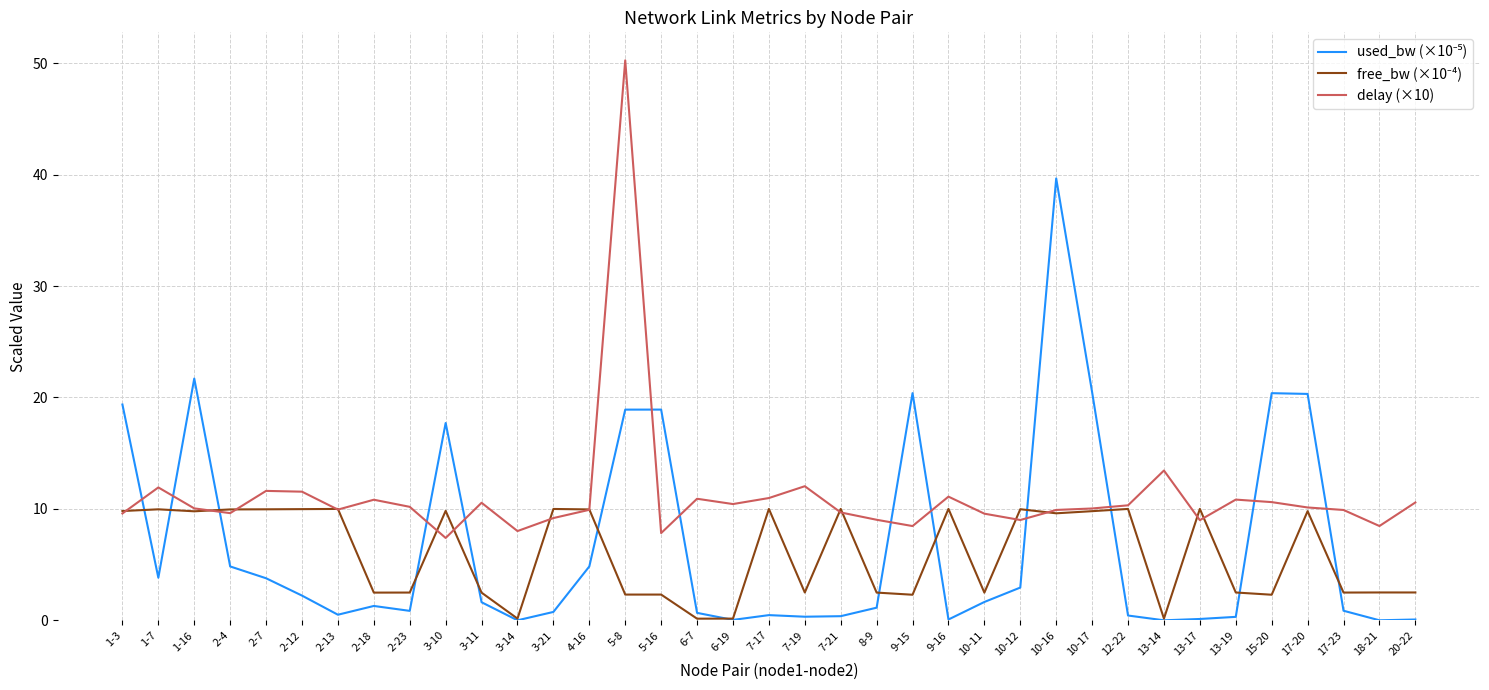

At which category is the sum across all series the highest?

5-8